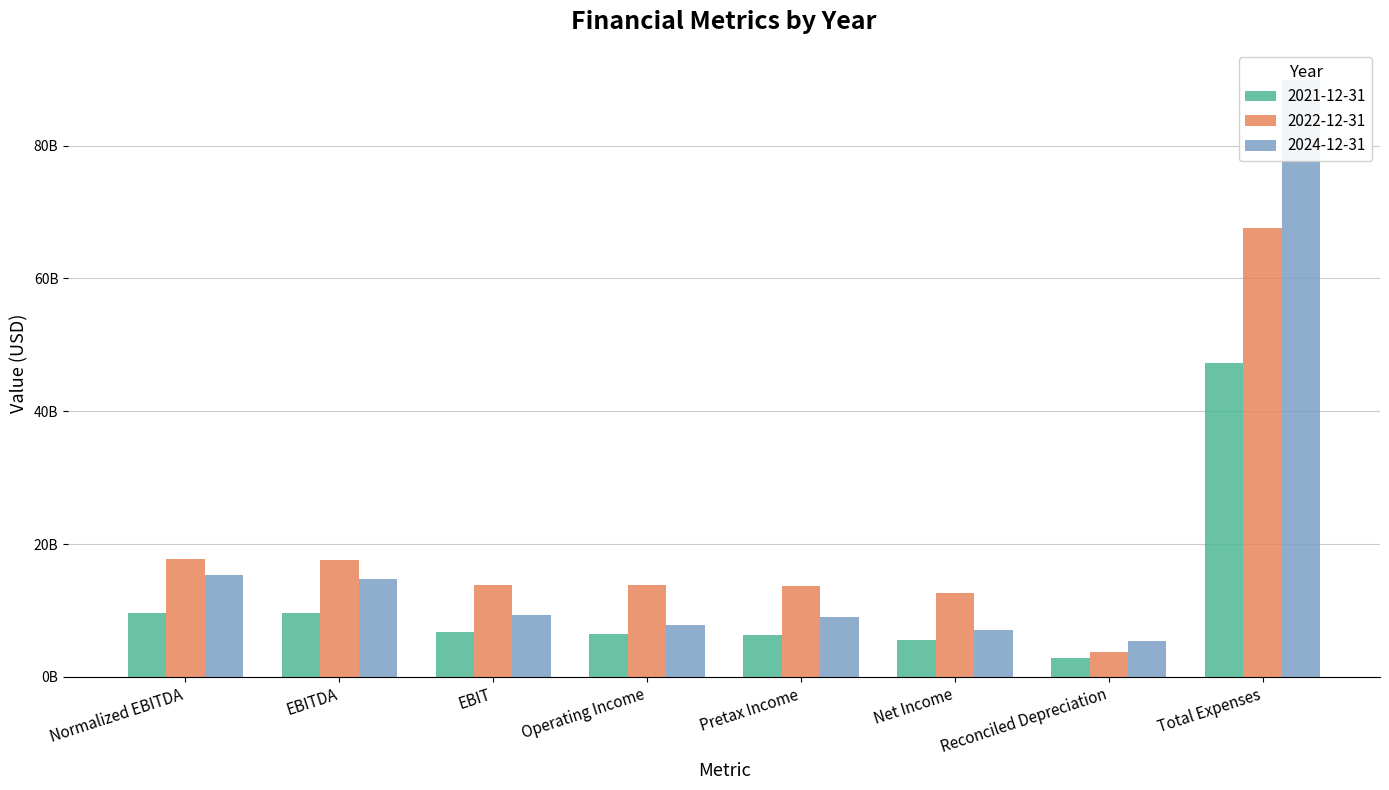

What is the value of the 2024-12-31 bar at the 1st from the left?

15392000000